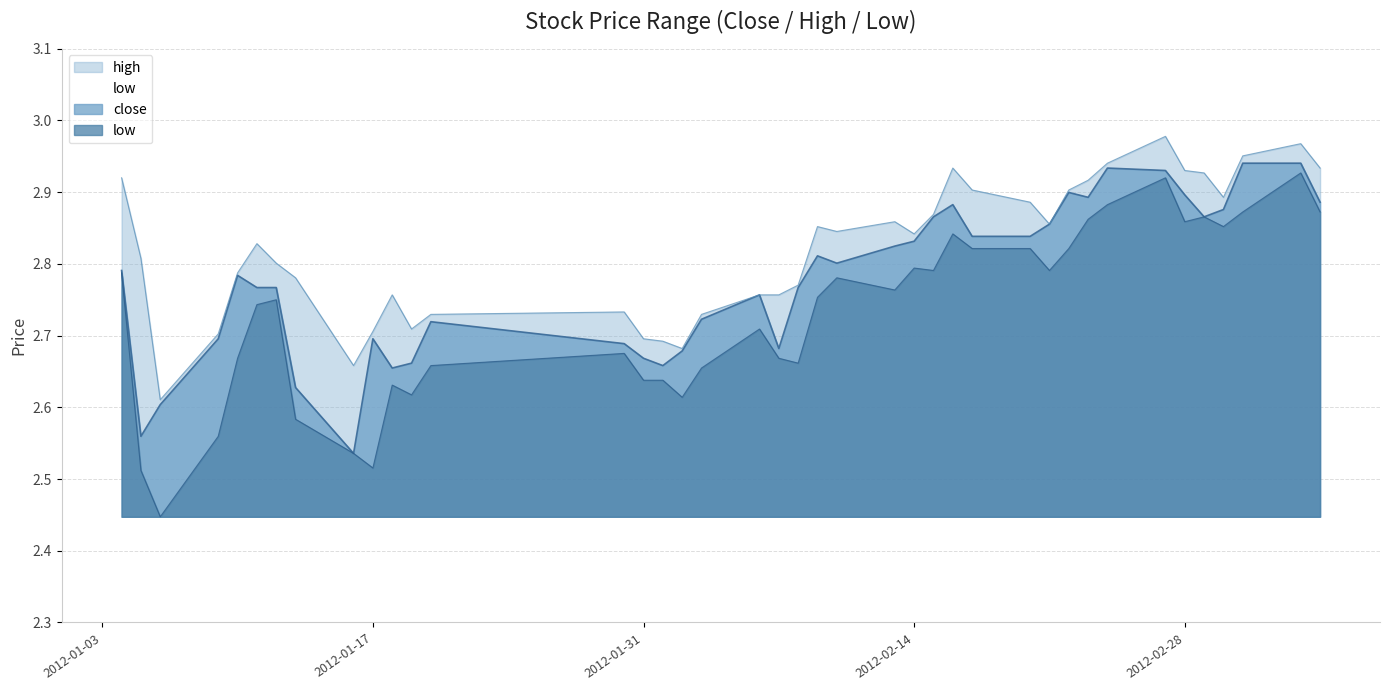

At which category does the chart reach its minimum across all series?

2012-01-06